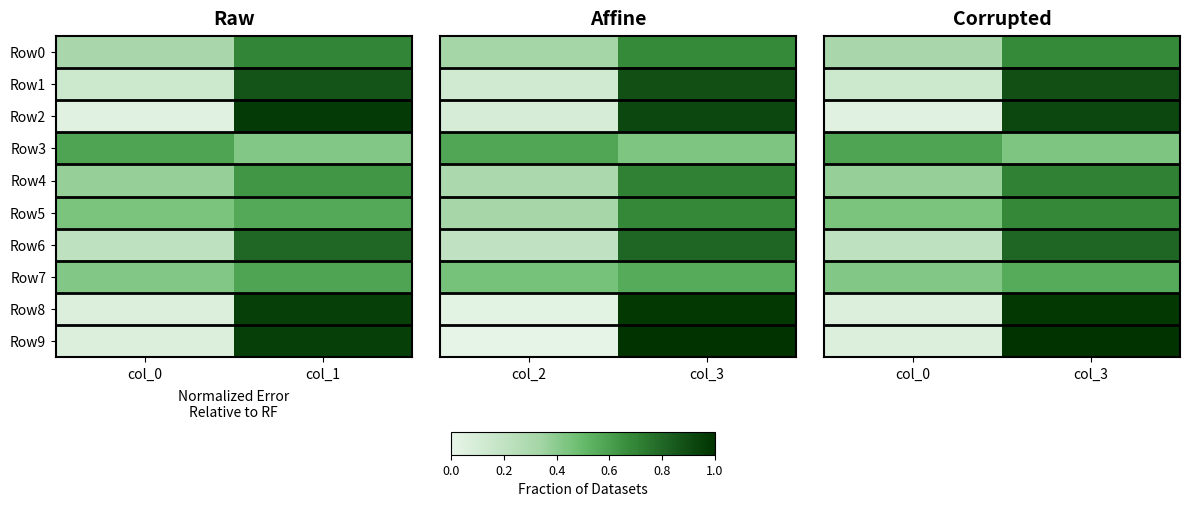

At which label is Row3 closest to 0?

col_3